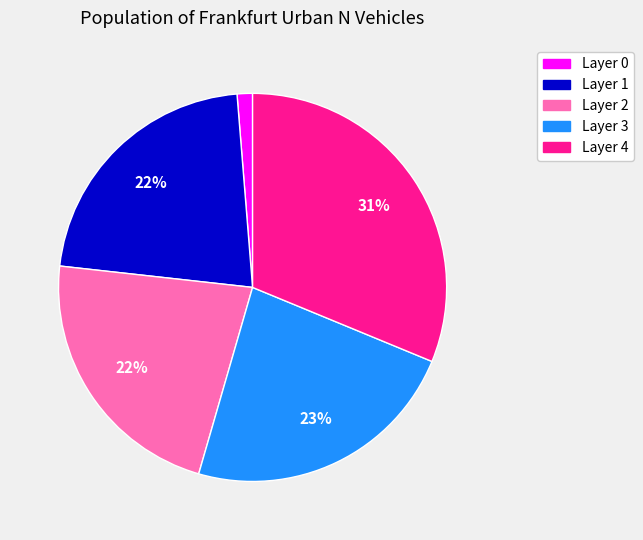

To the nearest percent, what is the average slice percentage?

20%